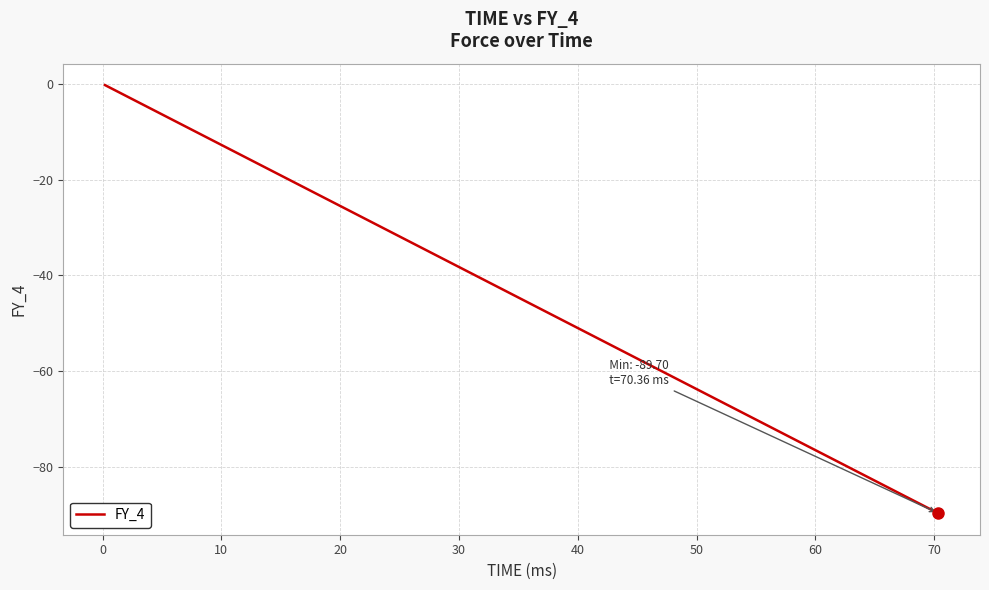

What is the smallest value displayed?

-89.7